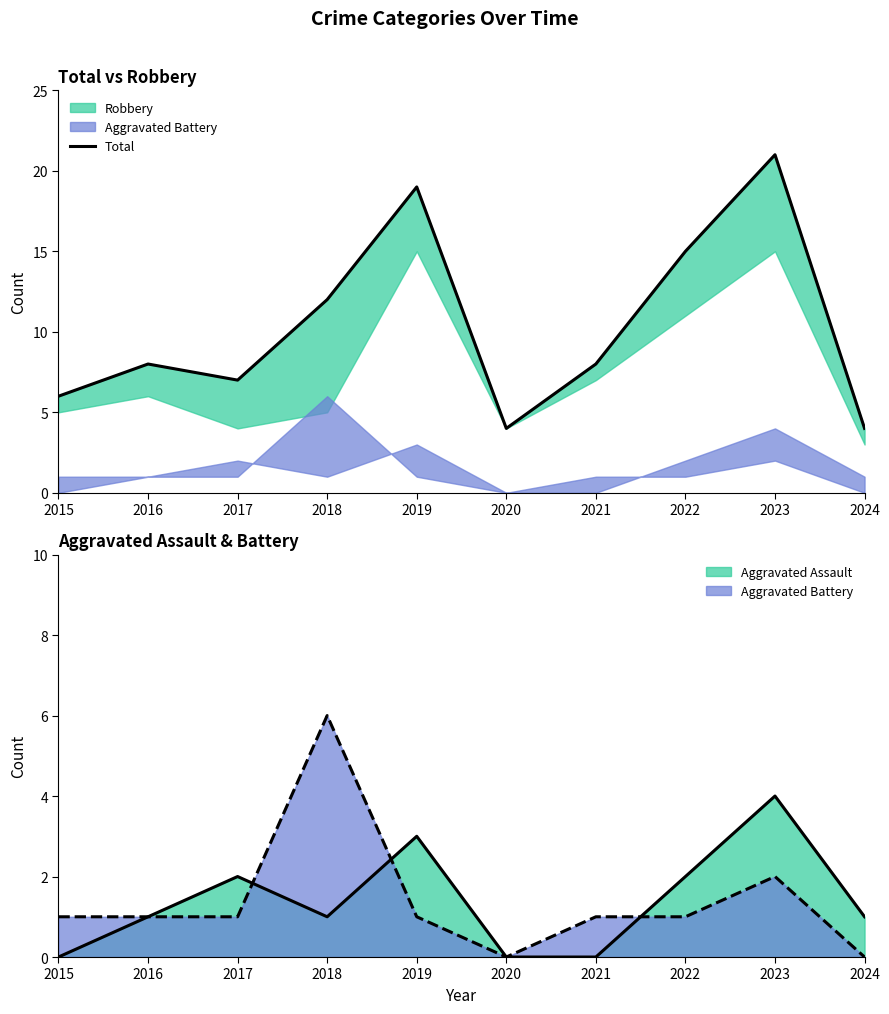

What is the average value?

10